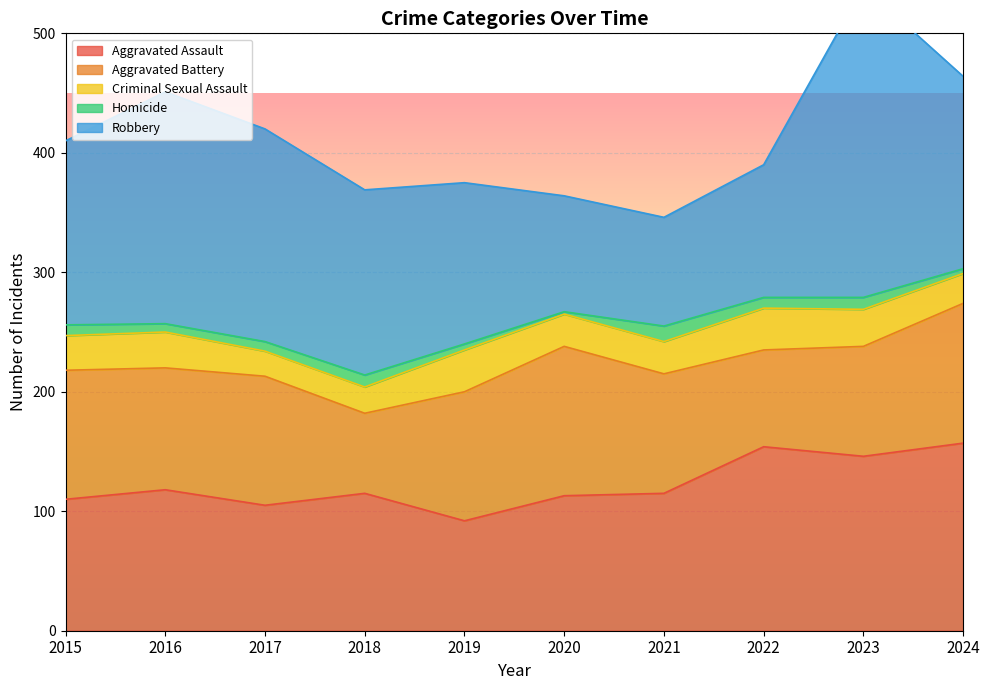

True or false: Aggravated Battery has a value of 67 at 2018.

True